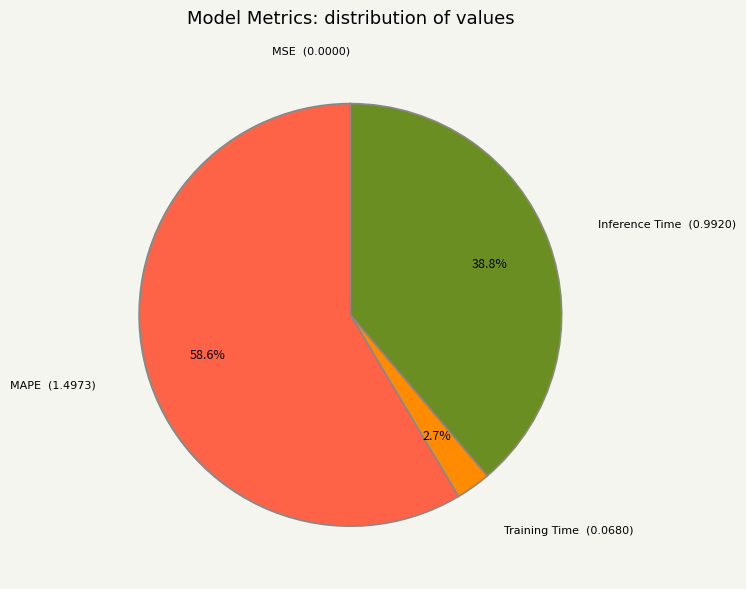

Does any single category account for the majority?

Yes